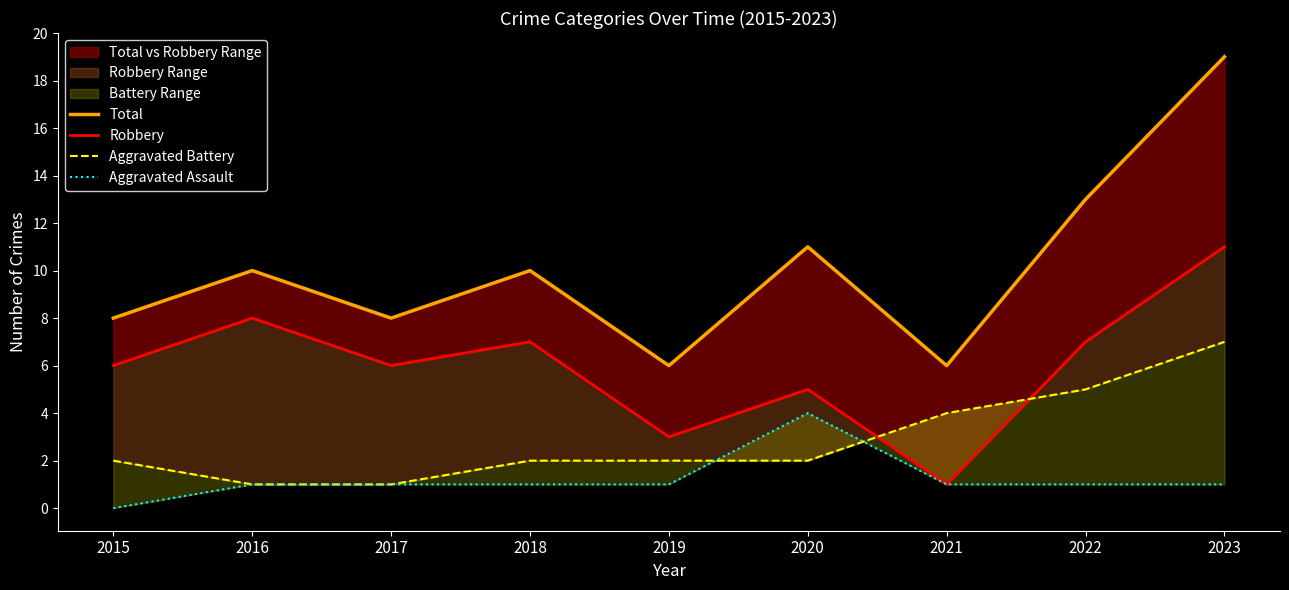

Reading left to right, transcribe all the data shown in this chart.

Total: 8	10	8	10	6	11	6	13	19
Robbery: 6	8	6	7	3	5	1	7	11
Aggravated Battery: 2	1	1	2	2	2	4	5	7
Aggravated Assault: 0	1	1	1	1	4	1	1	1